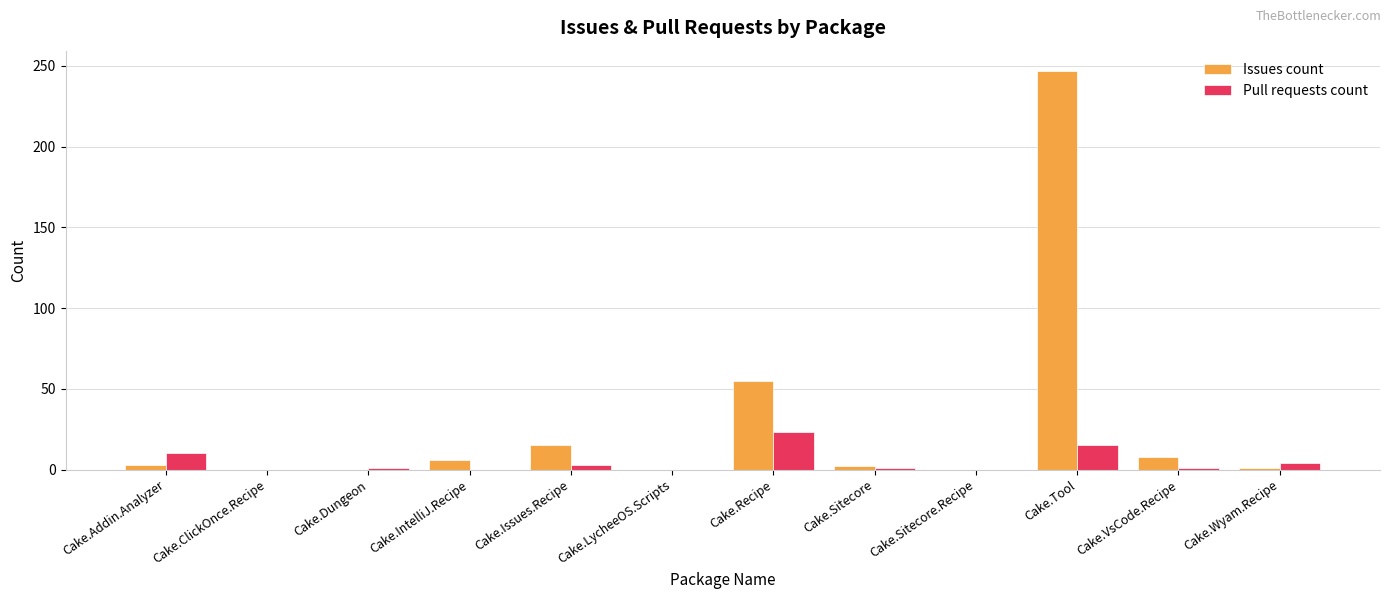

How many groups of bars are there?

12